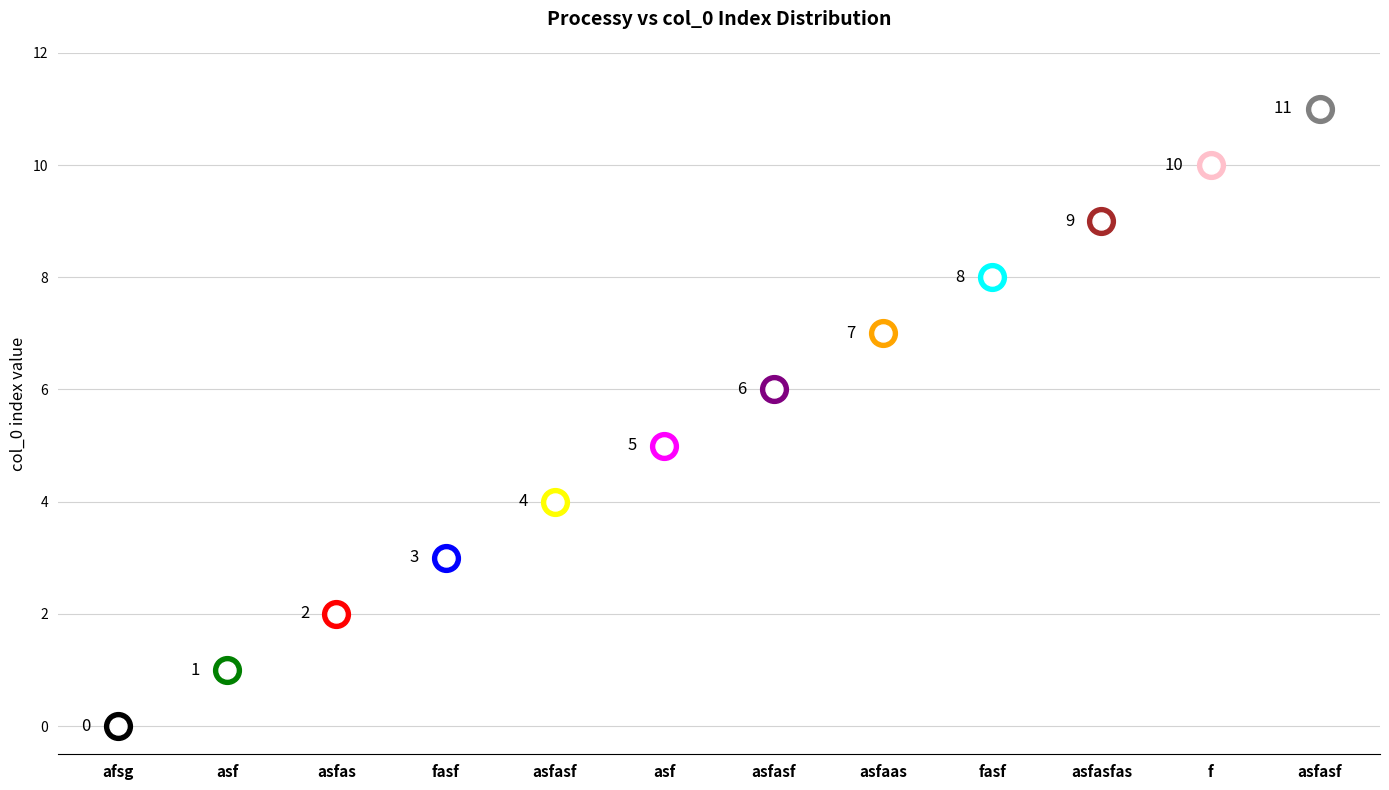

Which has a higher value, asf or asfasf?

asfasf